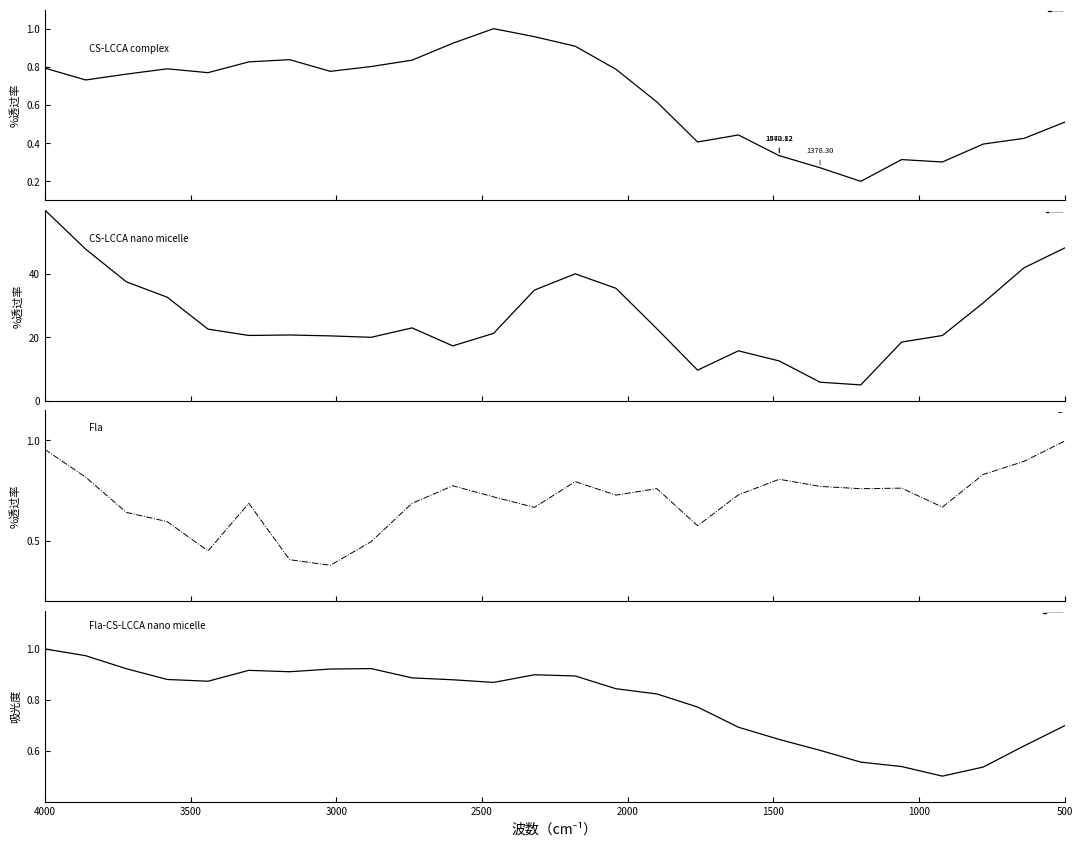

Is this an area chart (filled region under the line)?

No